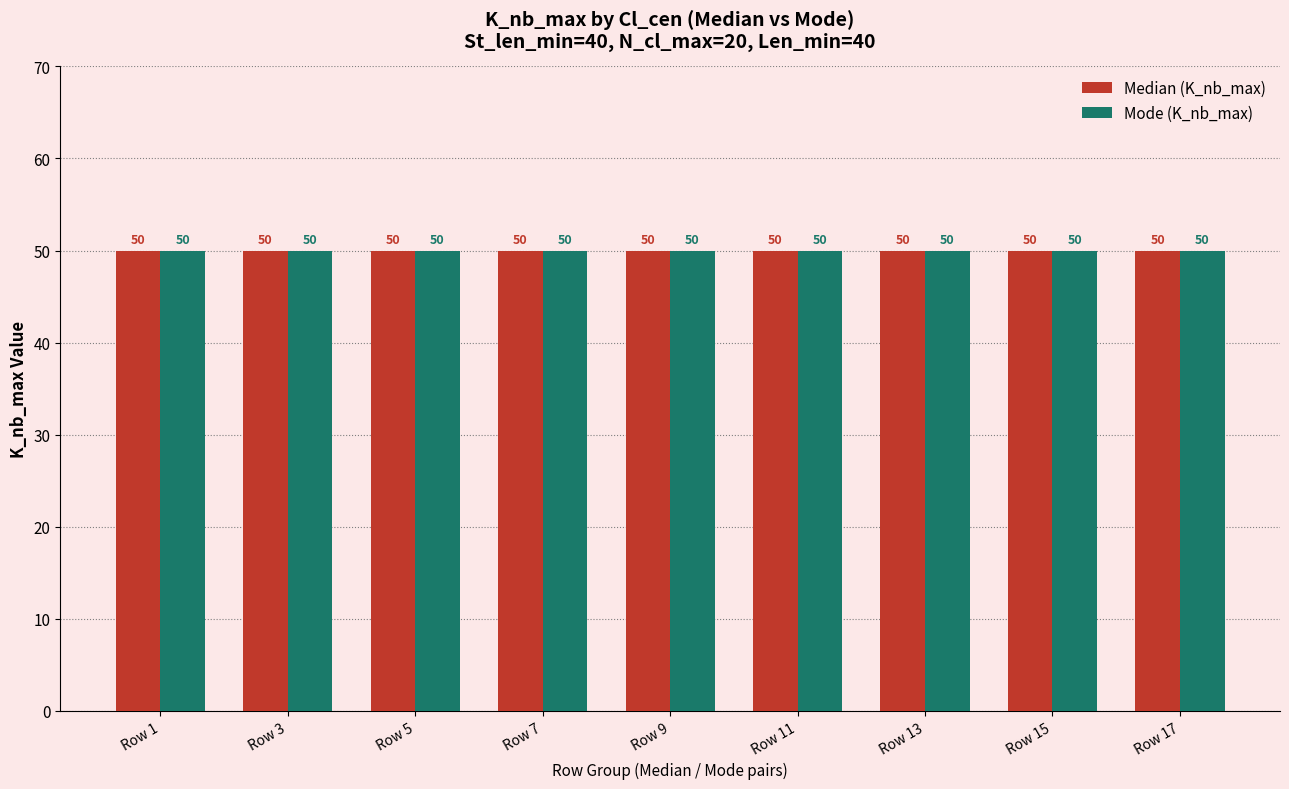

What is the sum of the Len_min values at Mode and Median?

80